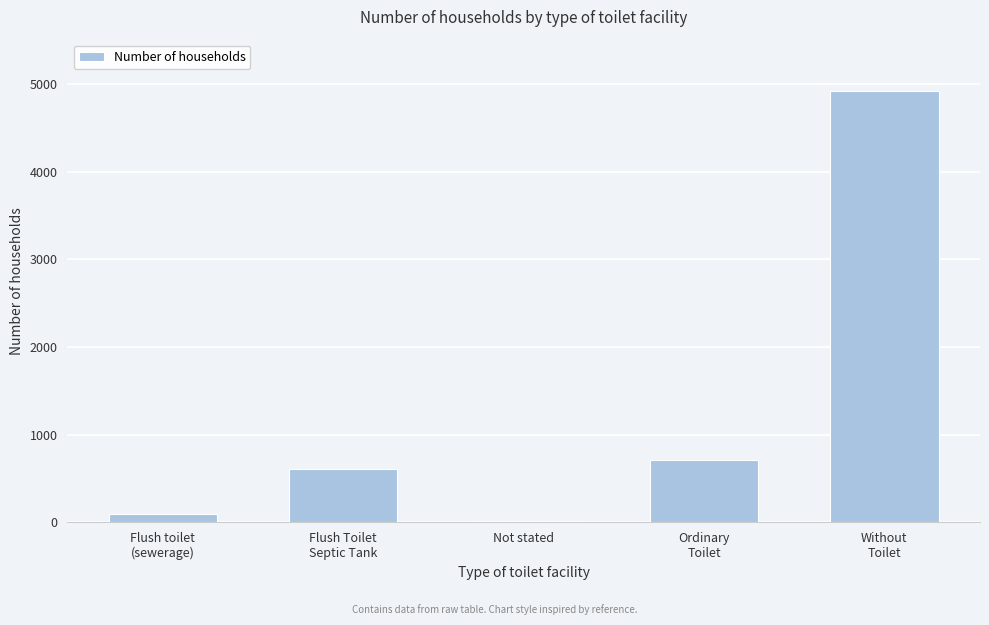

What is the greatest value displayed?

4916